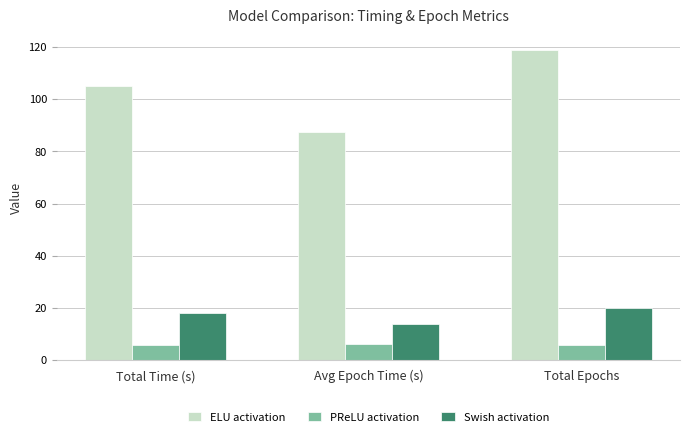

What is the sum of all Swish activation values?

52.0